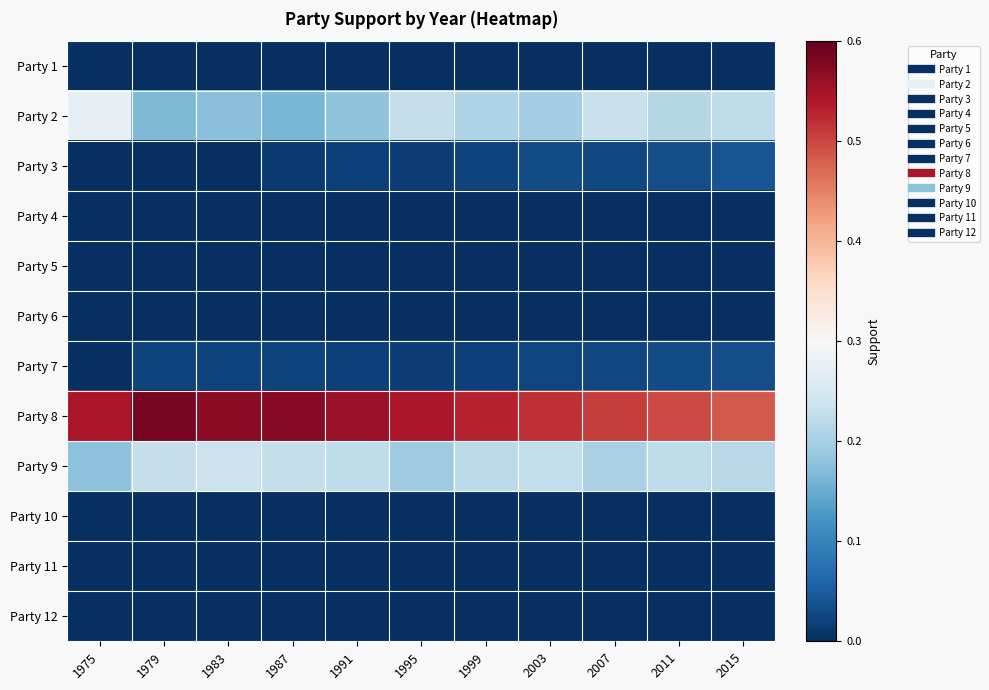

Rank the series by their maximum value, from lowest to highest.

Party 1, Party 4, Party 5, Party 6, Party 10, Party 11, Party 12, Party 7, Party 3, Party 9, Party 2, Party 8